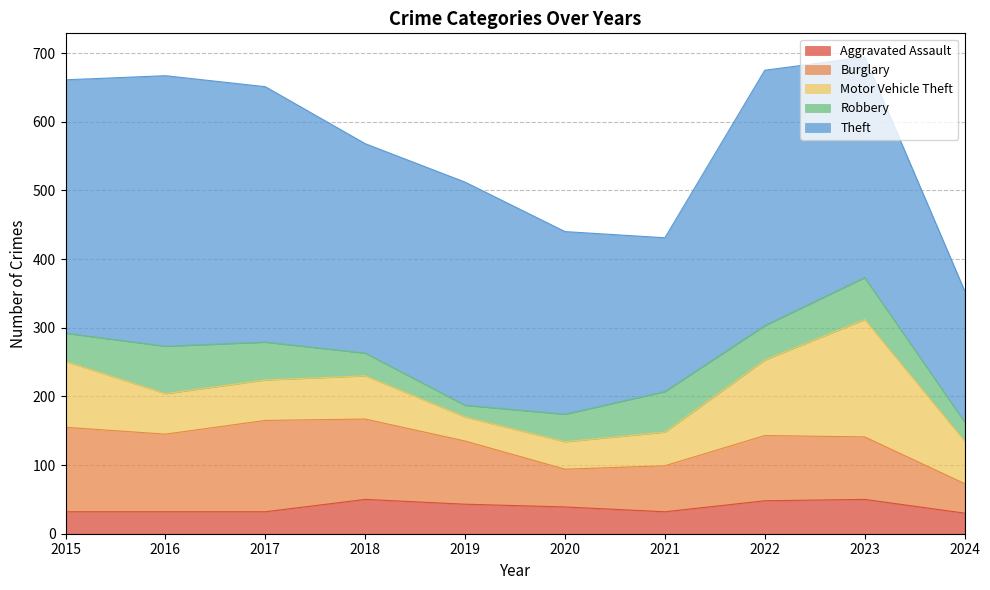

How many interior local valleys does the Burglary series have?

2